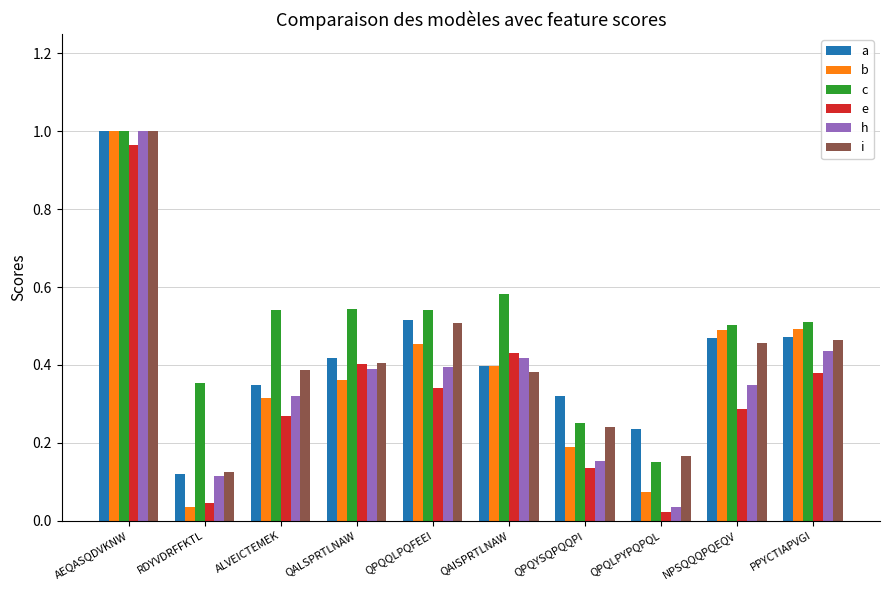

At which category does the chart reach its peak across all series?

AEQASQDVKNW